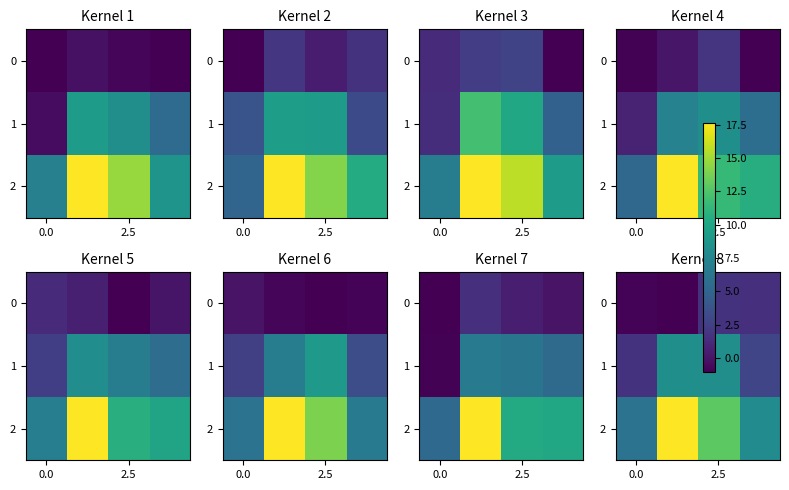

The value of row_1 at 2 is 4.2. True or false?

False